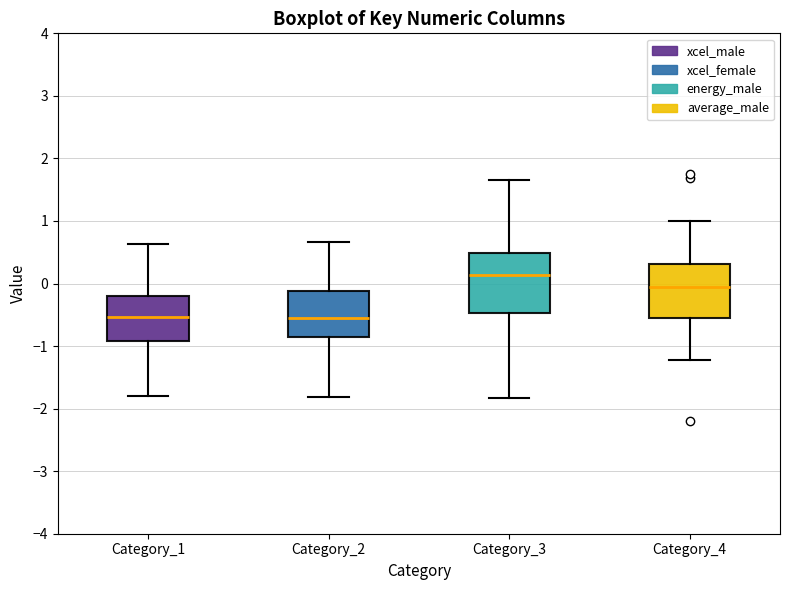

Reading left to right, transcribe this box plot: for each box, give where its median line is, the range the box spans, and where its two whiskers end, as read against the y-axis. The values are not printed on the chart, so give them approximately, as read against the axis.

Category_1: median -0.5, box -0.9 to -0.2, whiskers -1.8 to 0.6
Category_2: median -0.6, box -0.8 to -0.1, whiskers -1.8 to 0.7
Category_3: median 0.1, box -0.5 to 0.5, whiskers -1.8 to 1.7
Category_4: median 0.0, box -0.6 to 0.3, whiskers -1.2 to 1.0